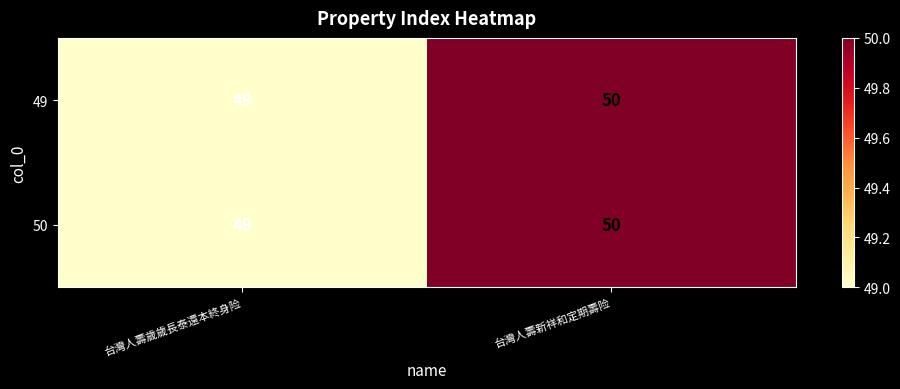

What is the total value across all series at 台灣人壽歲歲長泰還本終身险?

98